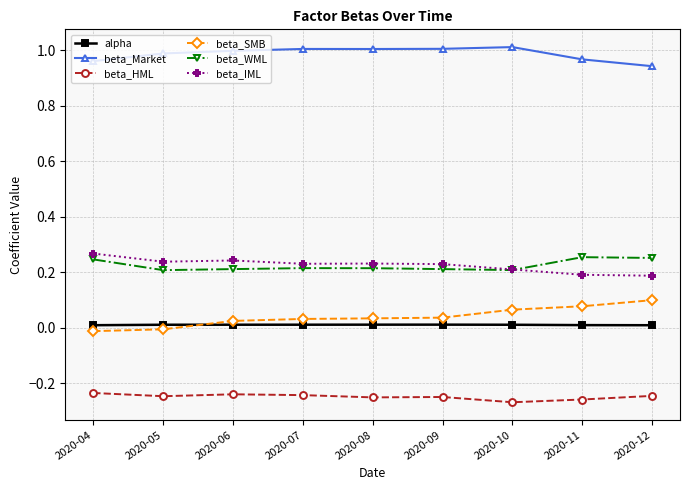

True or false: beta_WML and beta_SMB cross at least once.

False